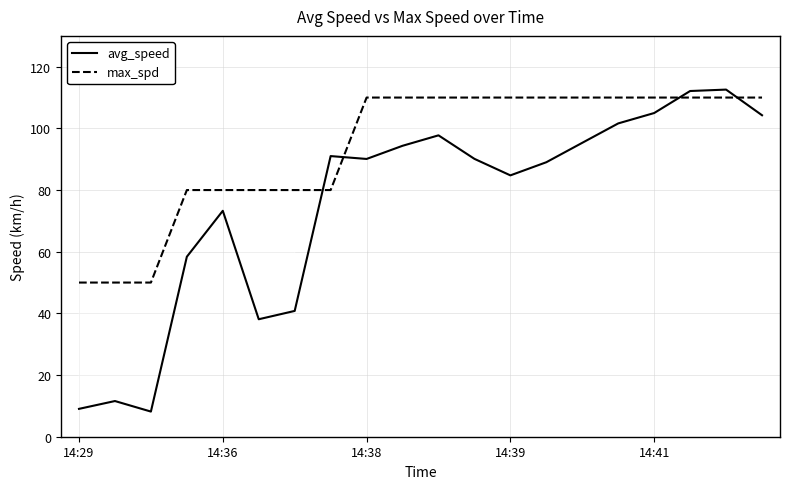

What is the maximum value for avg_speed?

112.6